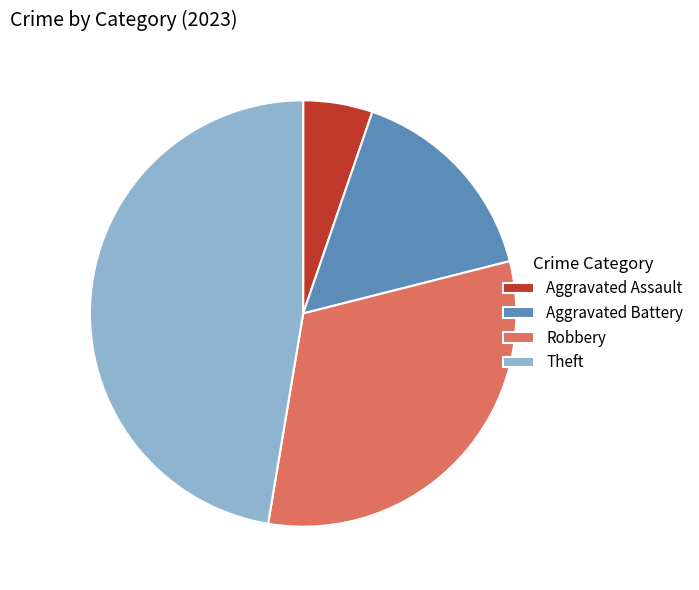

Is the sum of Robbery and Aggravated Assault greater than half?

No